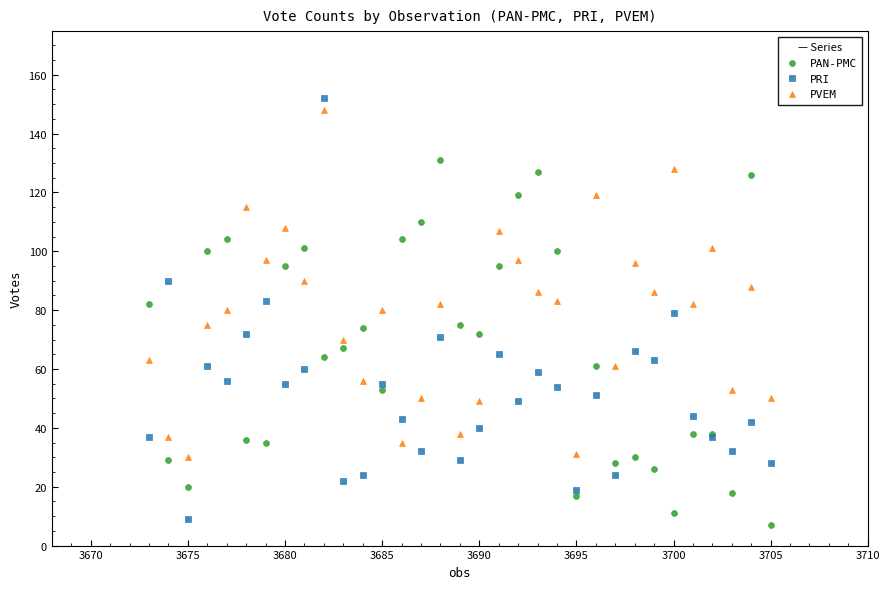

What are all the series names shown in the legend?

PAN-PMC, PRI, PVEM